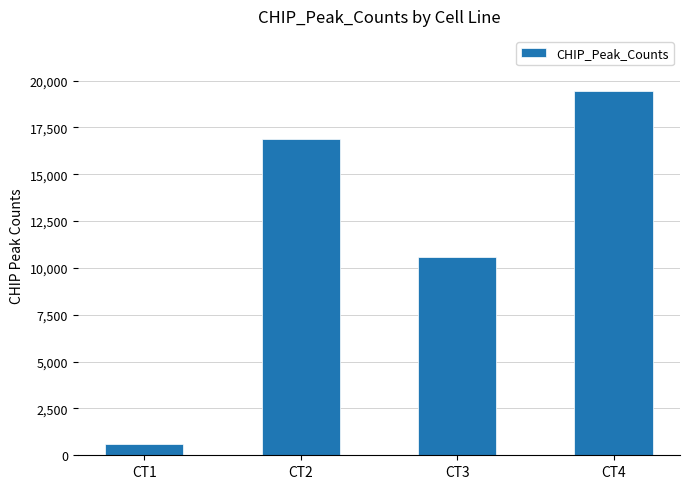

What is the value of the 4th bar from the left?

19467